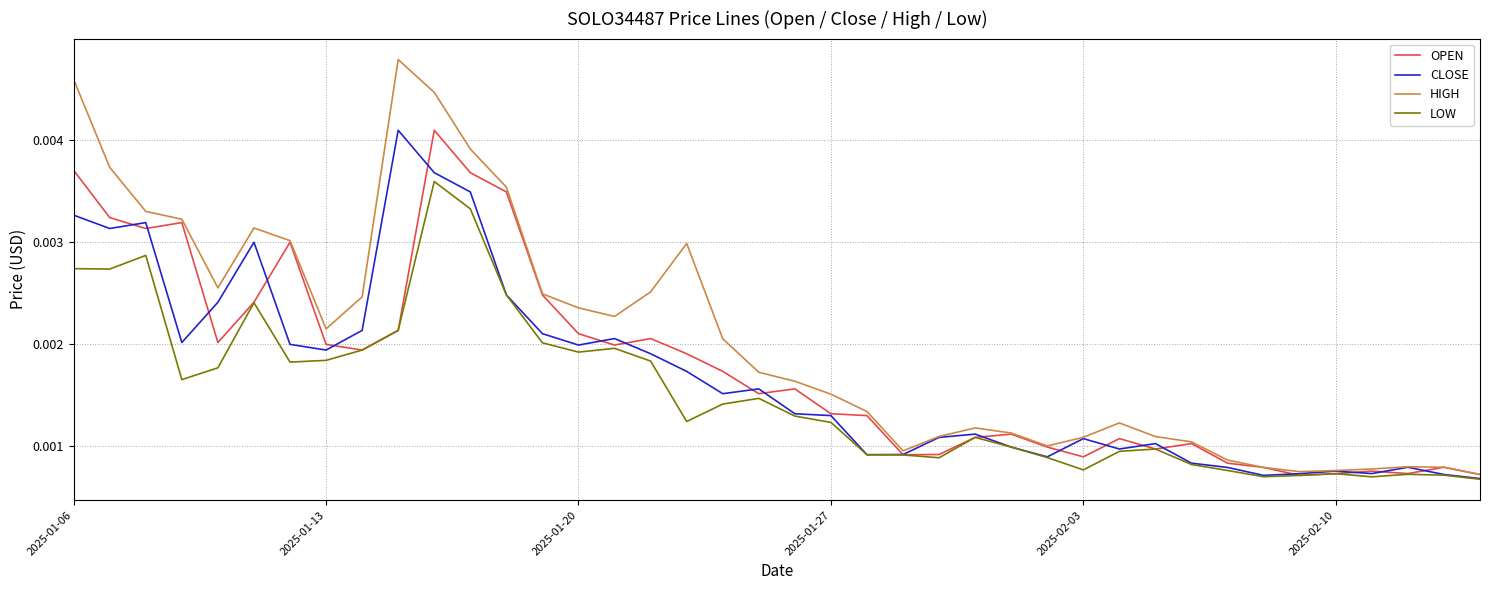

Which series has the largest total across all categories?

HIGH